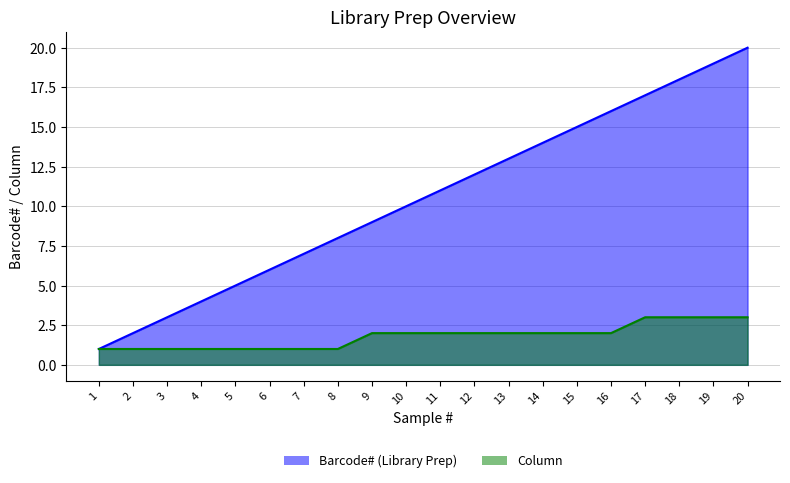

Reading left to right, extract all data points from this chart.

Barcode# (Library Prep): 1=1	2=2	3=3	4=4	5=5	6=6	7=7	8=8	9=9	10=10	11=11	12=12	13=13	14=14	15=15	16=16	17=17	18=18	19=19	20=20
Column: 1=1	2=1	3=1	4=1	5=1	6=1	7=1	8=1	9=2	10=2	11=2	12=2	13=2	14=2	15=2	16=2	17=3	18=3	19=3	20=3